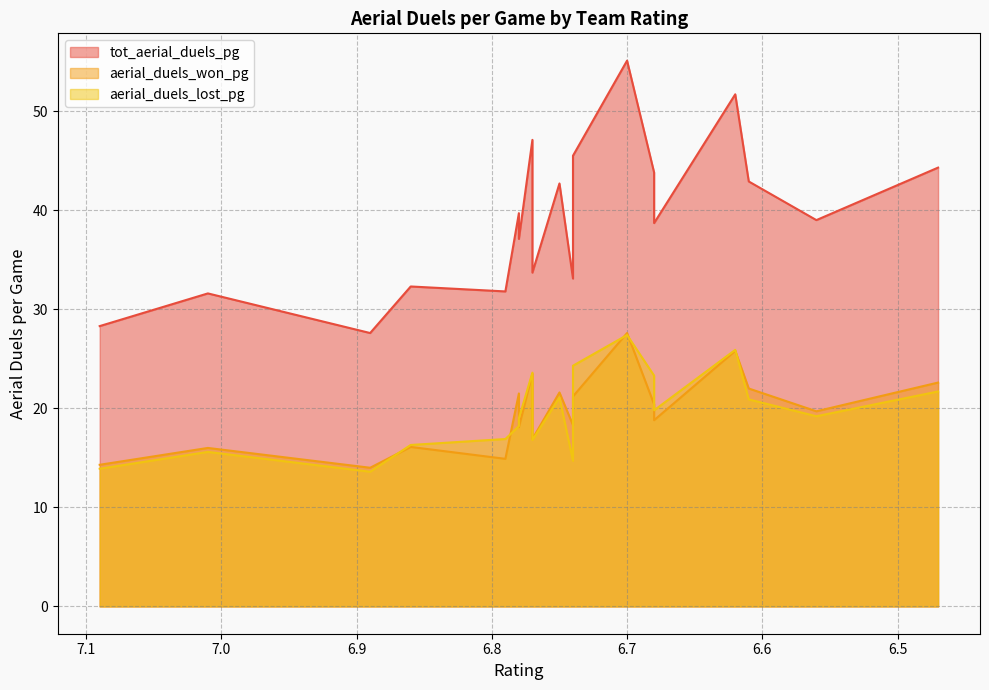

What is the difference between the maximum and second lowest values in the tot_aerial_duels_pg series?

26.8